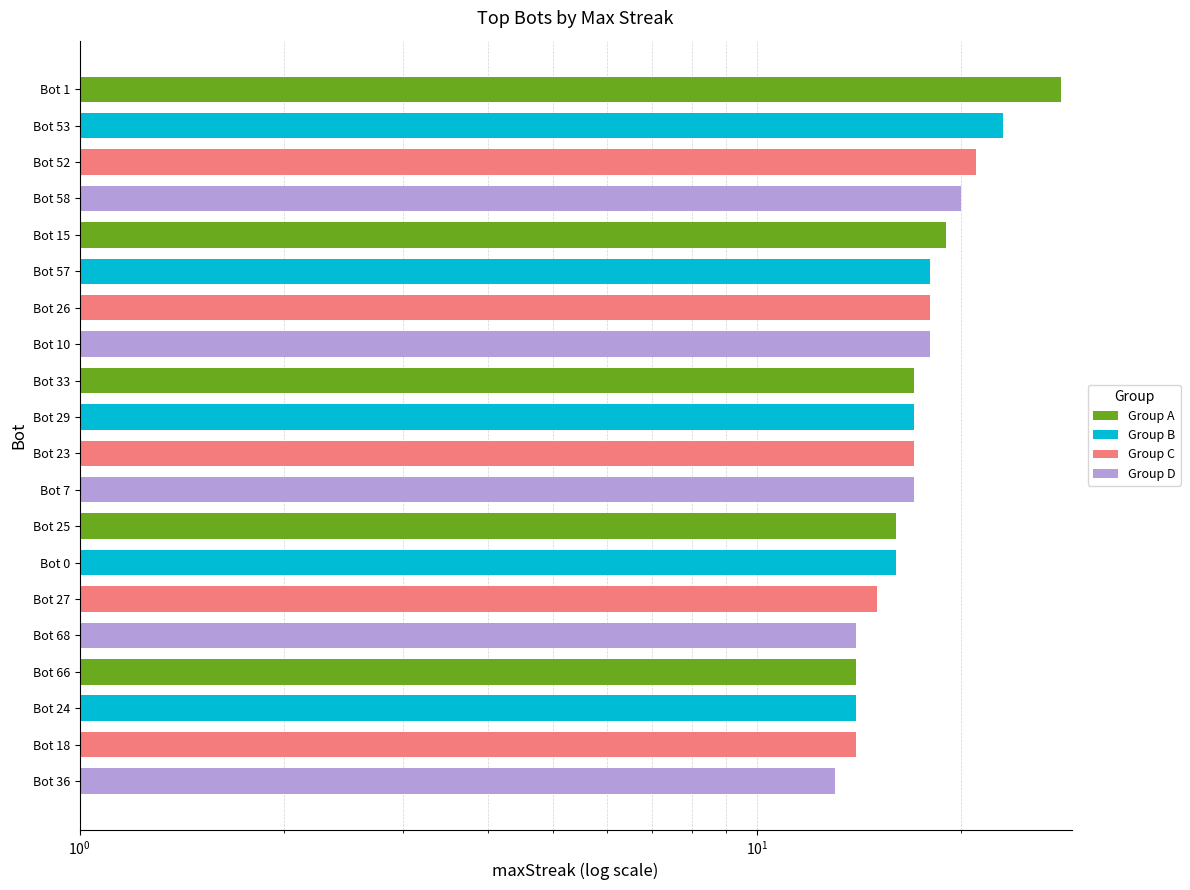

Does the chart contain stacked bars?

No